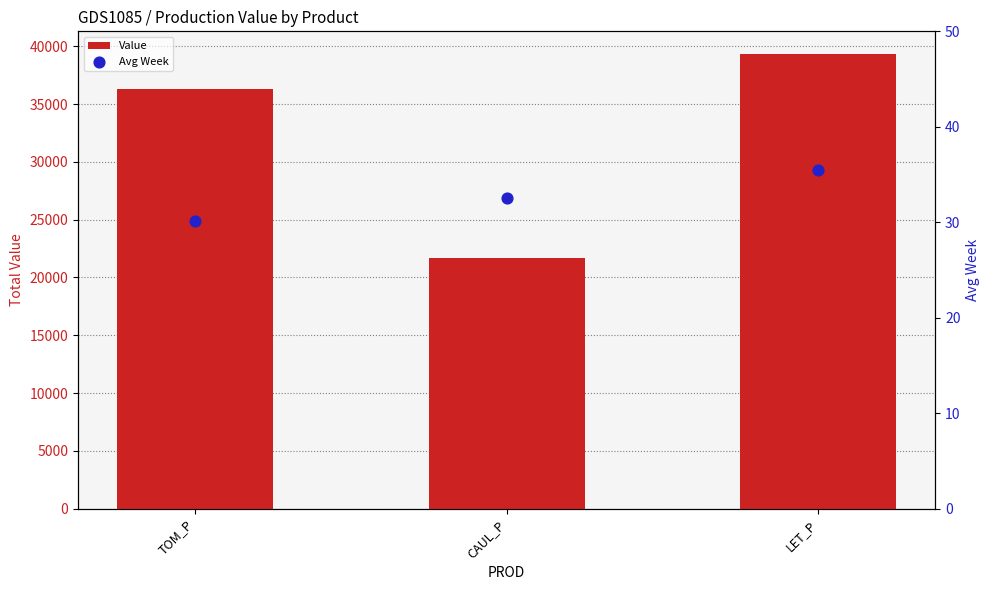

At which category is the sum across all series the highest?

LET_P